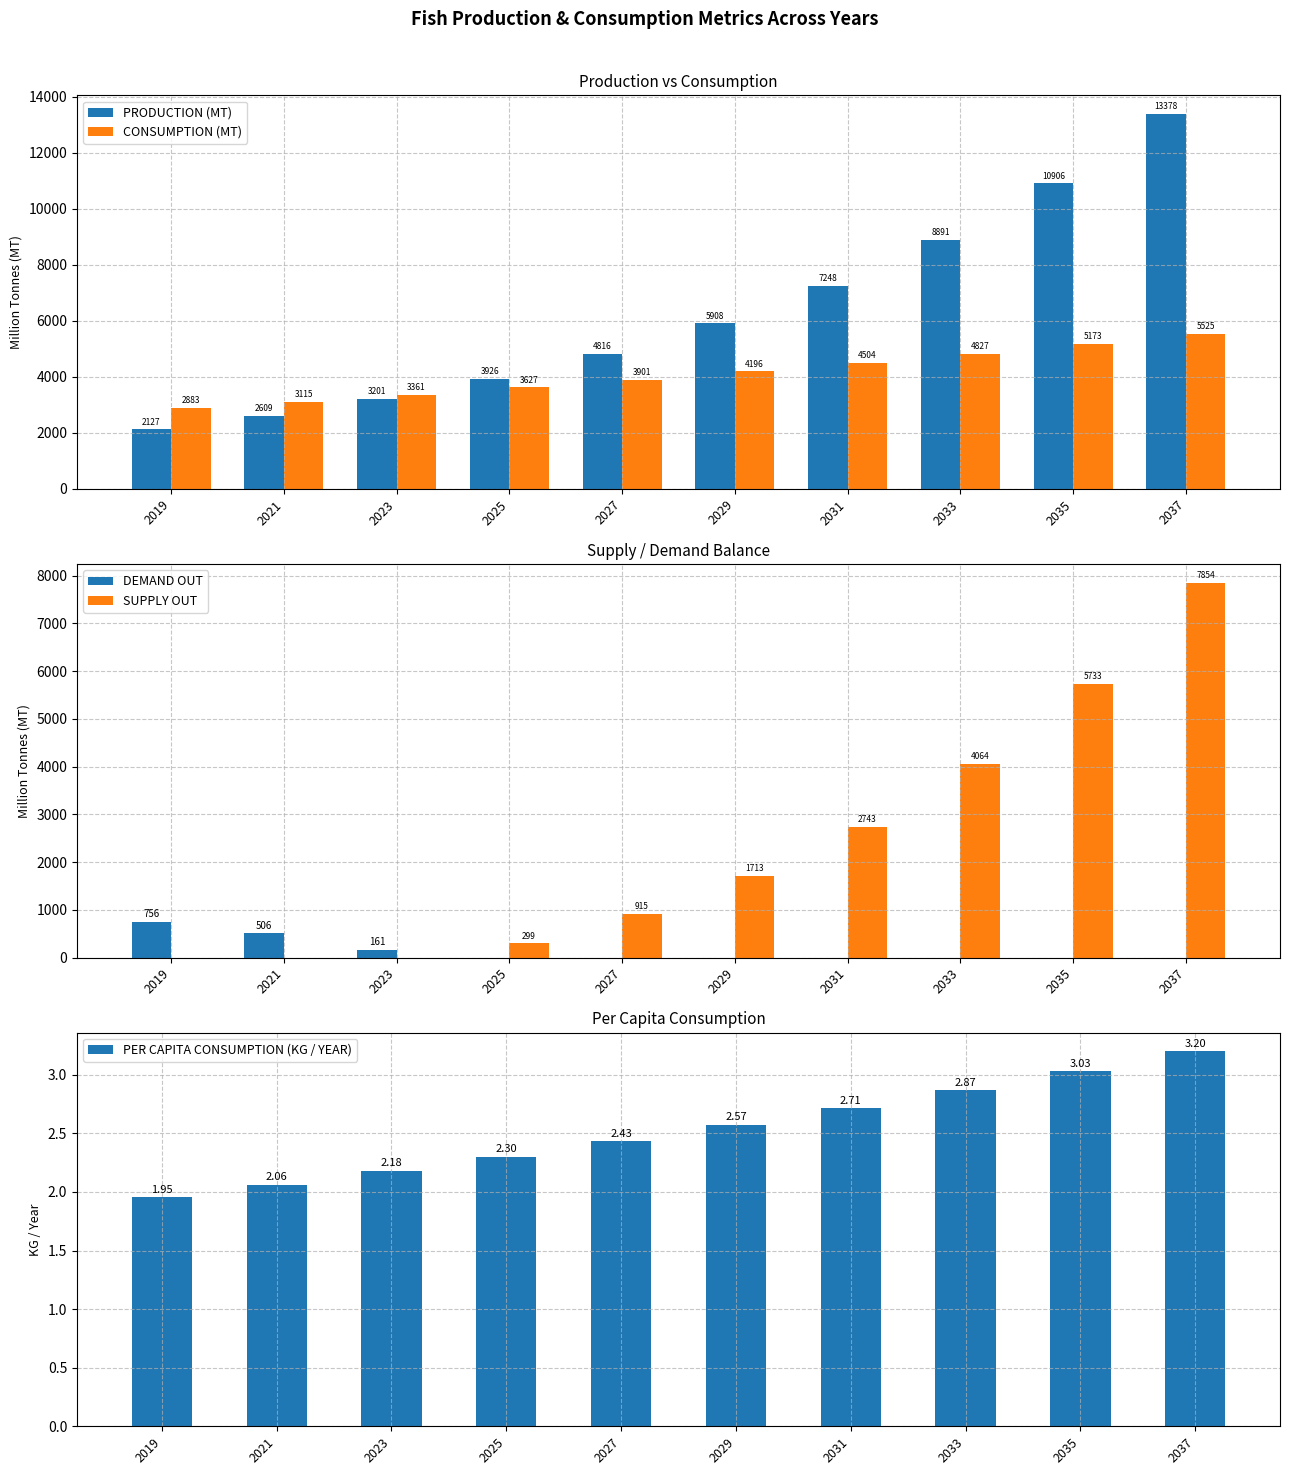

What is the maximum value for CONSUMPTION (MT)?

5524.5